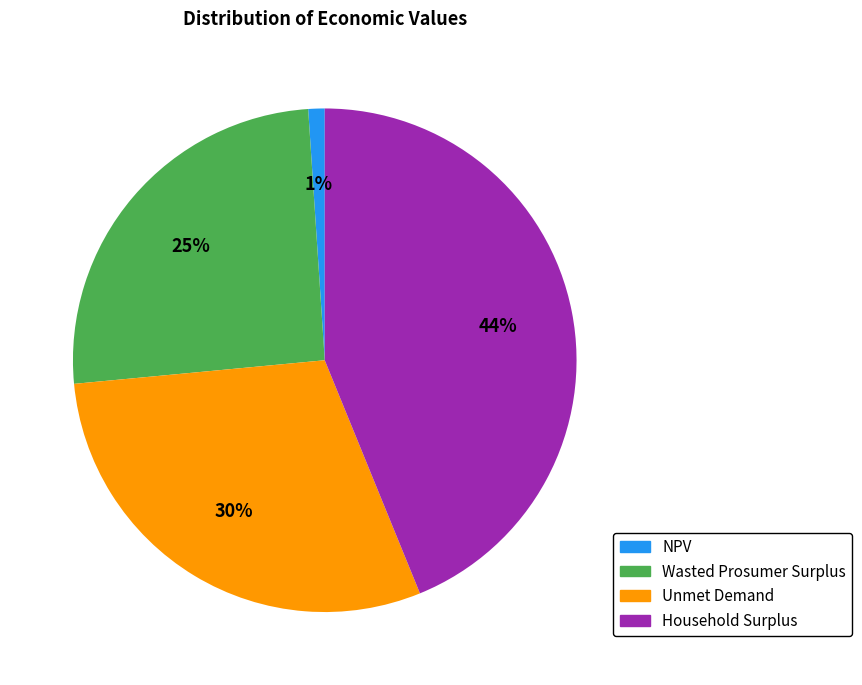

The Wasted Prosumer Surplus slice represents 25% of the pie. True or false?

True